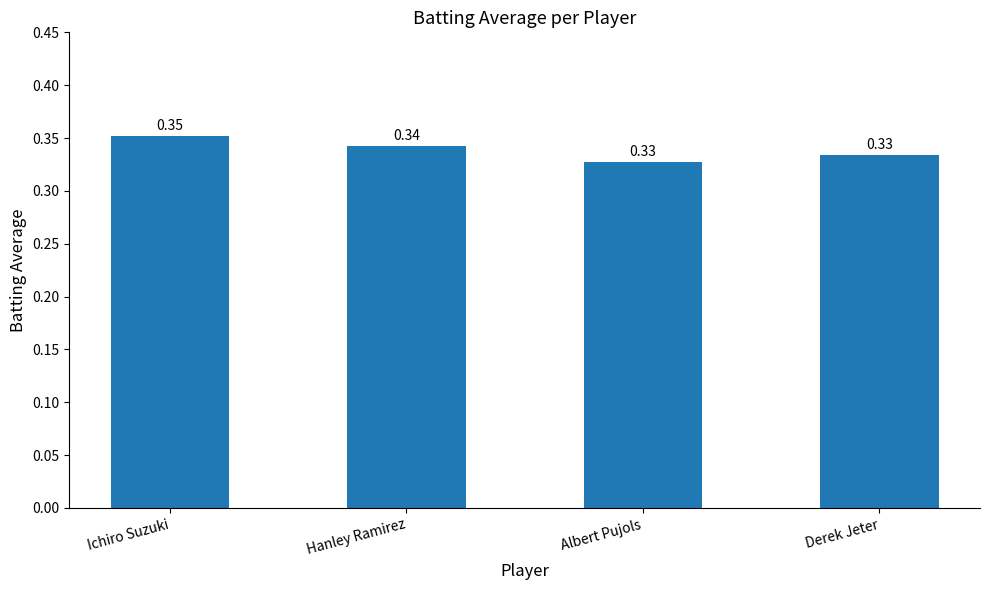

What is the label of the 1st bar from the right?

Derek Jeter